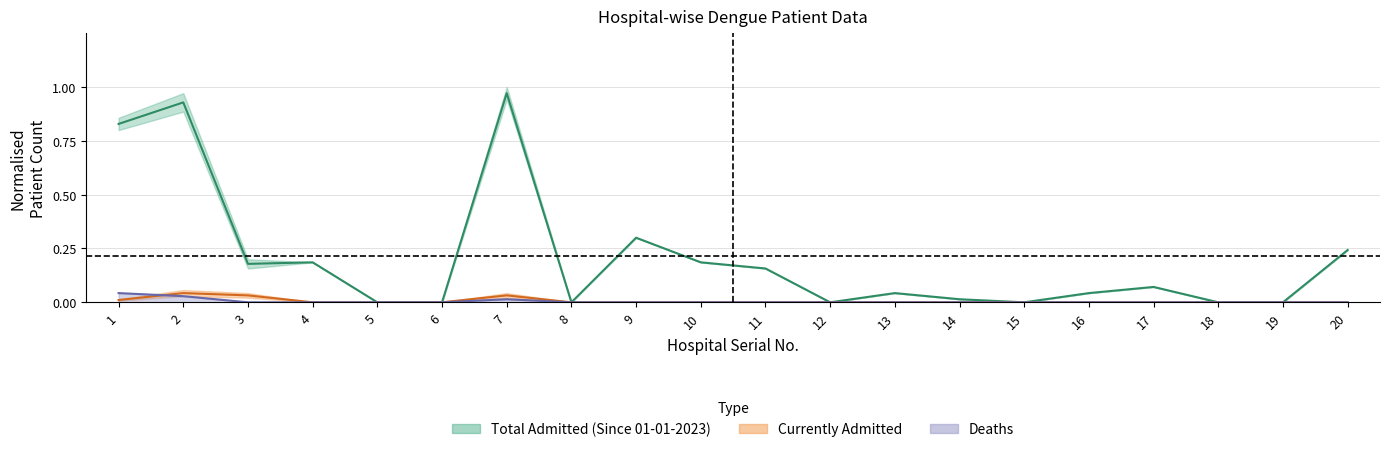

Which category has the highest value across all series?

7